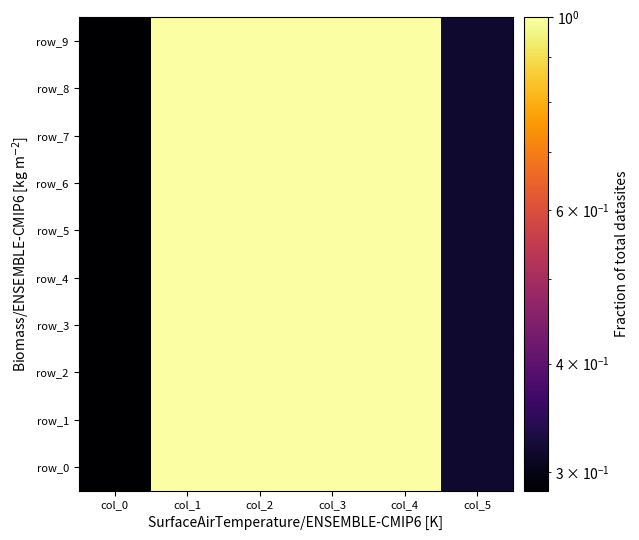

Reading left to right, transcribe all the data shown in this chart.

row_0: col_0=0.3	col_1=1.0	col_2=1.0	col_3=1.0	col_4=1.0	col_5=0.3
row_1: col_0=0.3	col_1=1.0	col_2=1.0	col_3=1.0	col_4=1.0	col_5=0.3
row_2: col_0=0.3	col_1=1.0	col_2=1.0	col_3=1.0	col_4=1.0	col_5=0.3
row_3: col_0=0.3	col_1=1.0	col_2=1.0	col_3=1.0	col_4=1.0	col_5=0.3
row_4: col_0=0.3	col_1=1.0	col_2=1.0	col_3=1.0	col_4=1.0	col_5=0.3
row_5: col_0=0.3	col_1=1.0	col_2=1.0	col_3=1.0	col_4=1.0	col_5=0.3
row_6: col_0=0.3	col_1=1.0	col_2=1.0	col_3=1.0	col_4=1.0	col_5=0.3
row_7: col_0=0.3	col_1=1.0	col_2=1.0	col_3=1.0	col_4=1.0	col_5=0.3
row_8: col_0=0.3	col_1=1.0	col_2=1.0	col_3=1.0	col_4=1.0	col_5=0.3
row_9: col_0=0.3	col_1=1.0	col_2=1.0	col_3=1.0	col_4=1.0	col_5=0.3